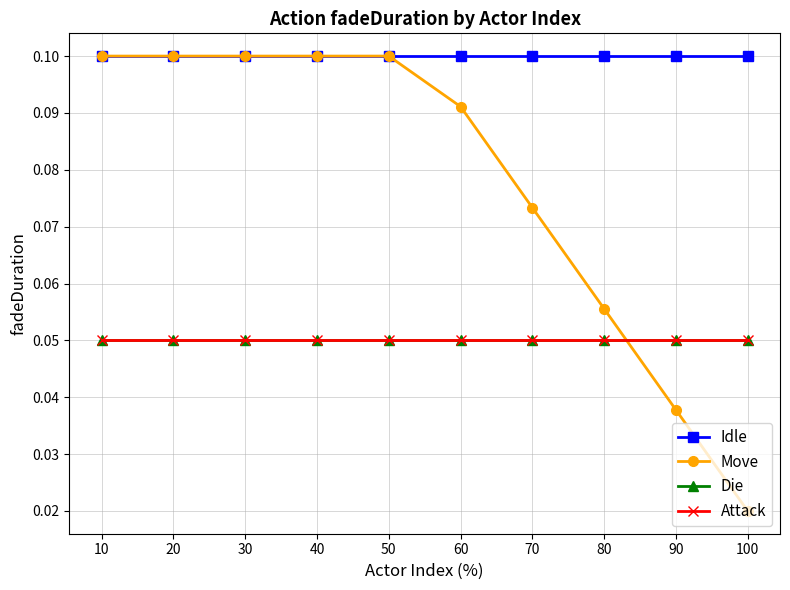

At 70, list the series in order from smallest to largest.

Die, Attack, Move, Idle